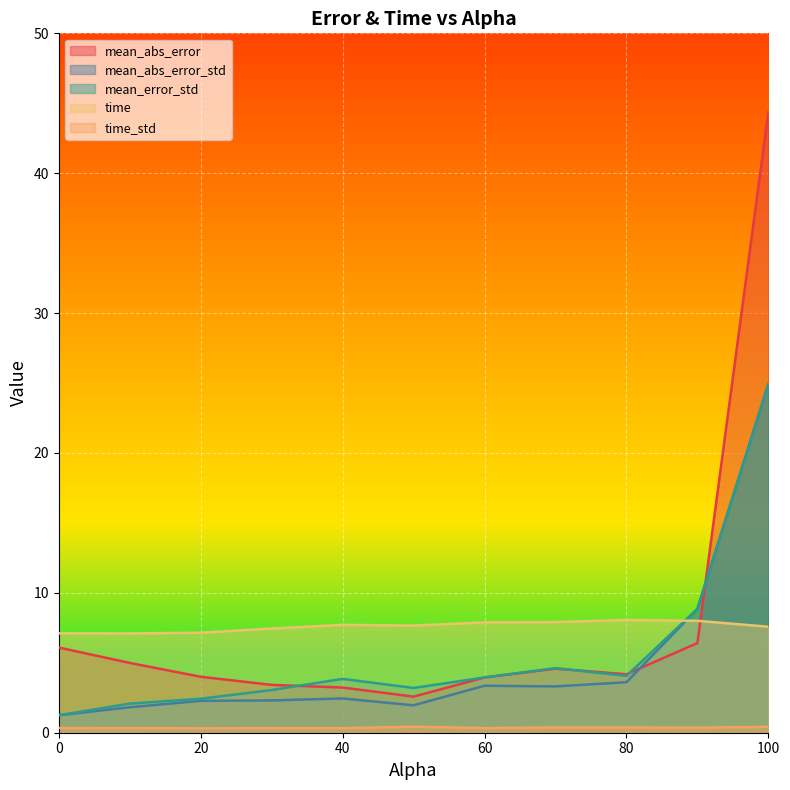

What is the total value across all series at 50.0?

15.8